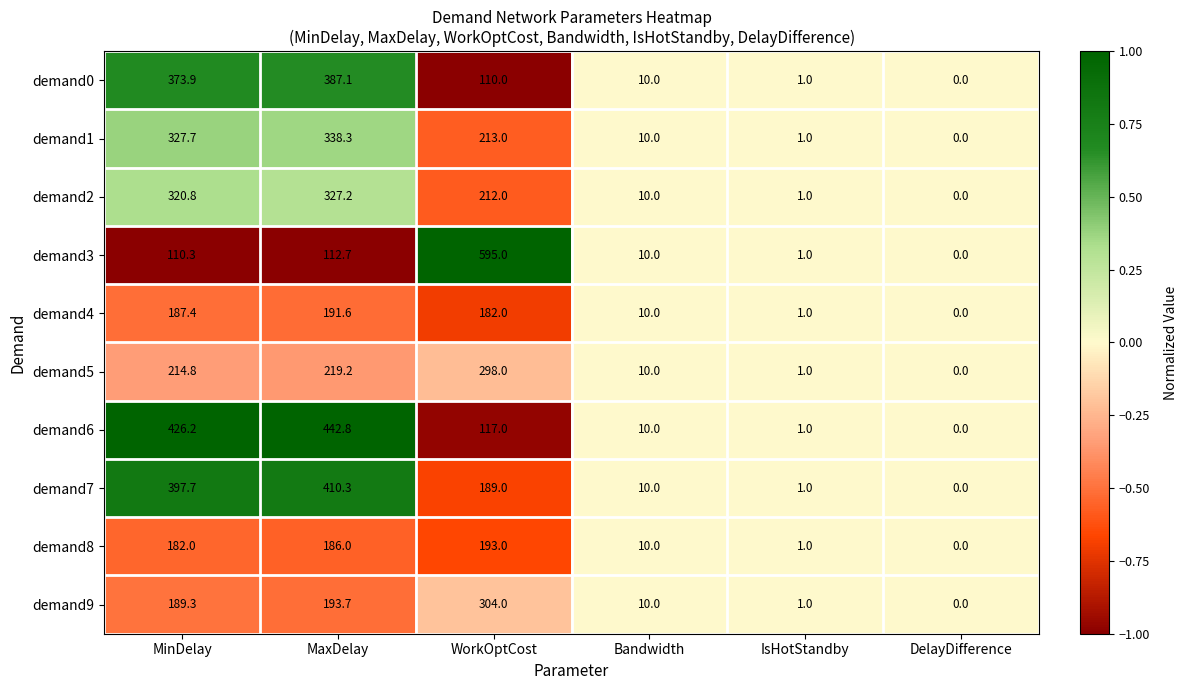

What value does the demand7 series have at WorkOptCost?

189.0